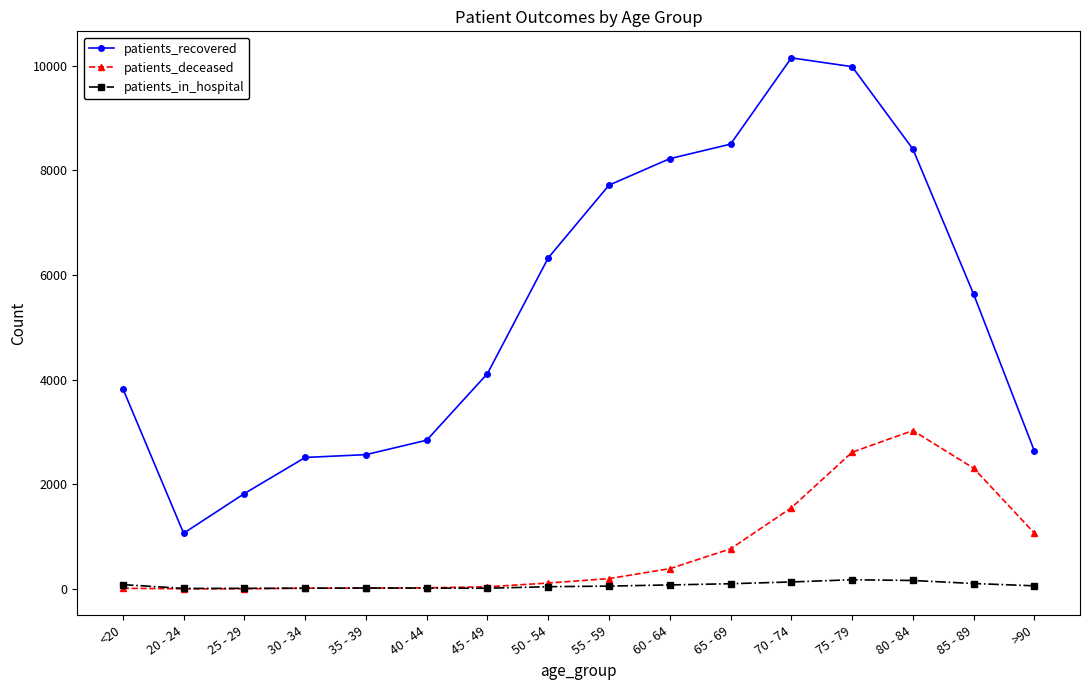

How many distinct data groups are displayed?

3